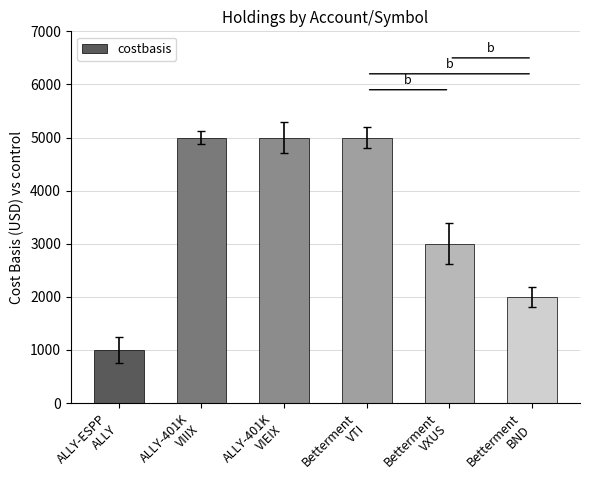

What is the sum of the values at Betterment
VXUS and ALLY-ESPP
ALLY?

4000